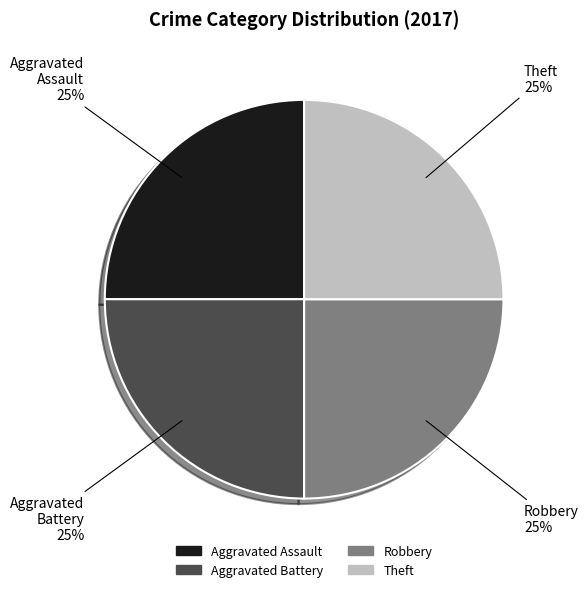

To the nearest percent, what is the average slice percentage?

25%